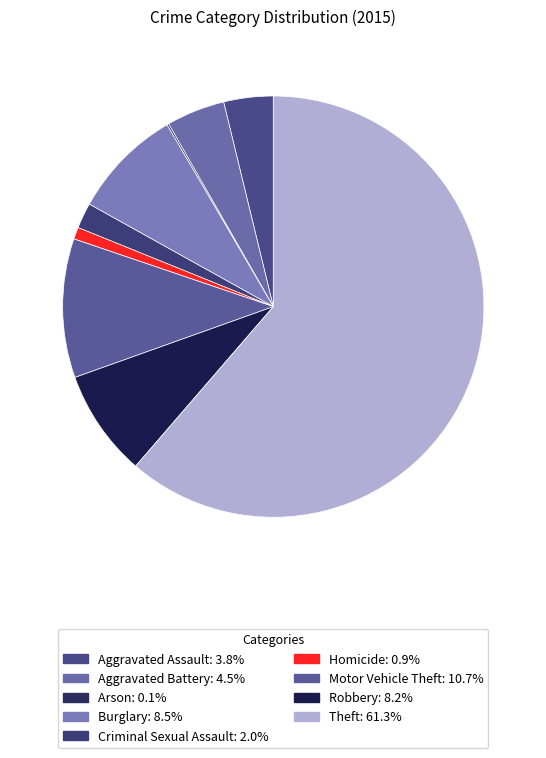

The Criminal Sexual Assault slice represents 1% of the pie. True or false?

False